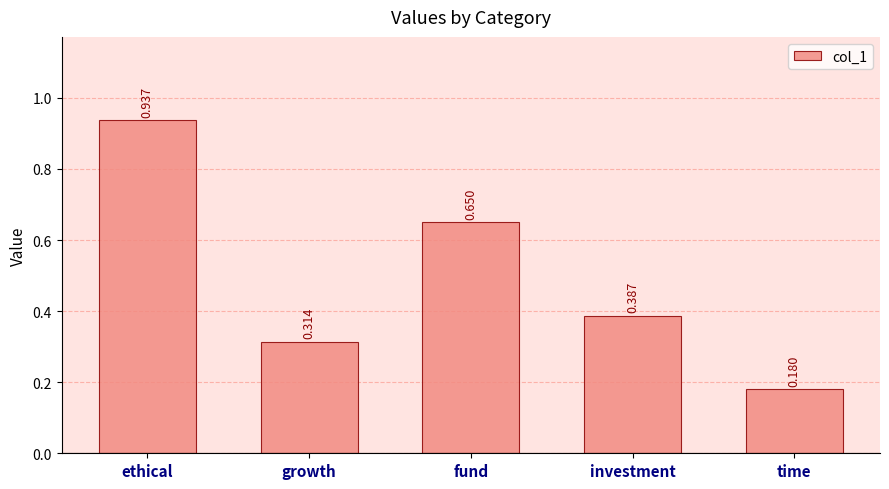

List the labels in order of value, largest first.

ethical, fund, investment, growth, time